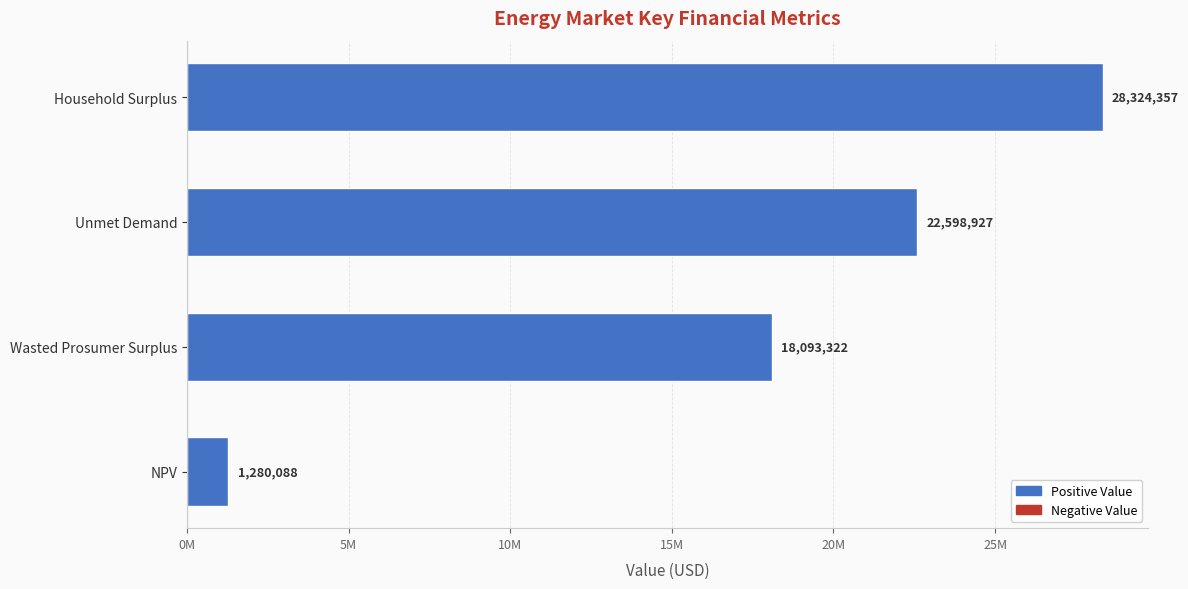

What is the difference between the maximum and minimum values?

27044269.2